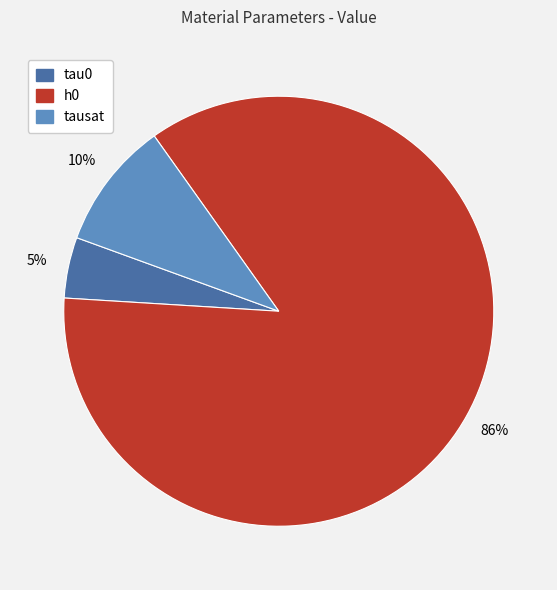

Is it true that tausat is 17% of the pie?

False